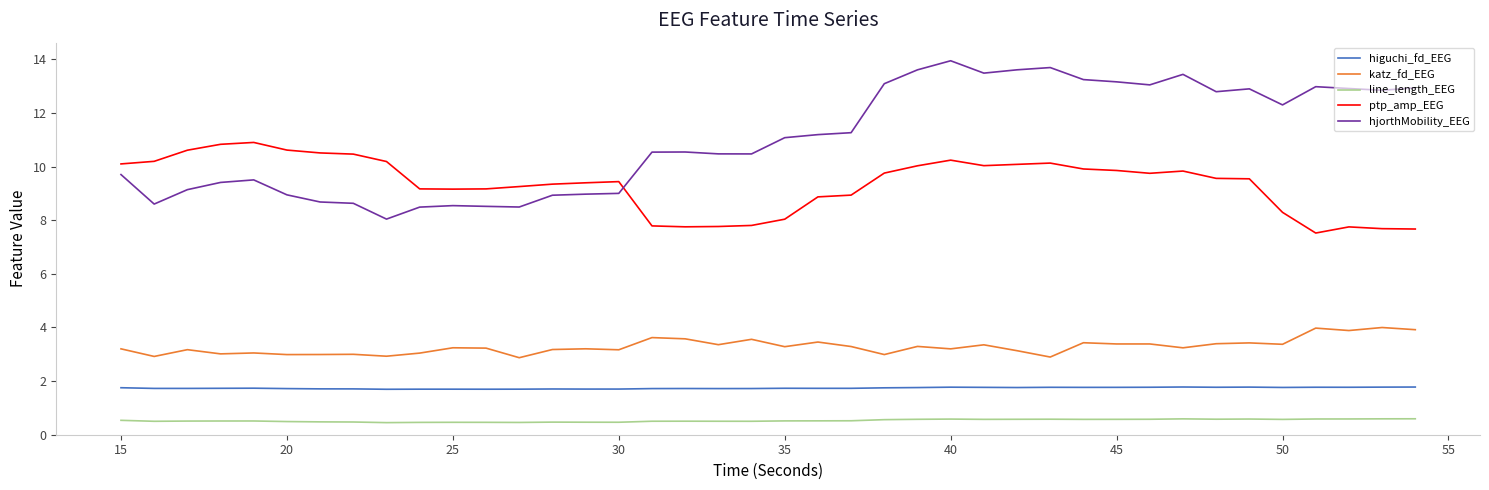

Is this an area chart (filled region under the line)?

No